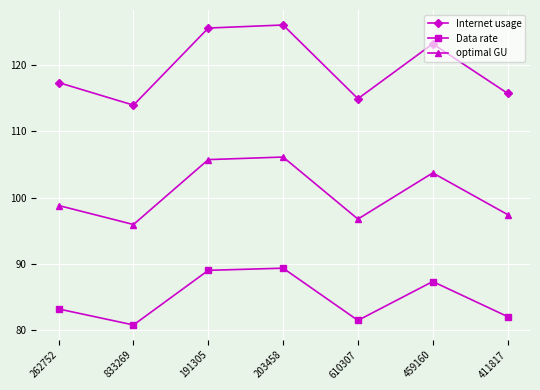

What is the difference between the maximum and second lowest values in the Internet usage series?

11.1